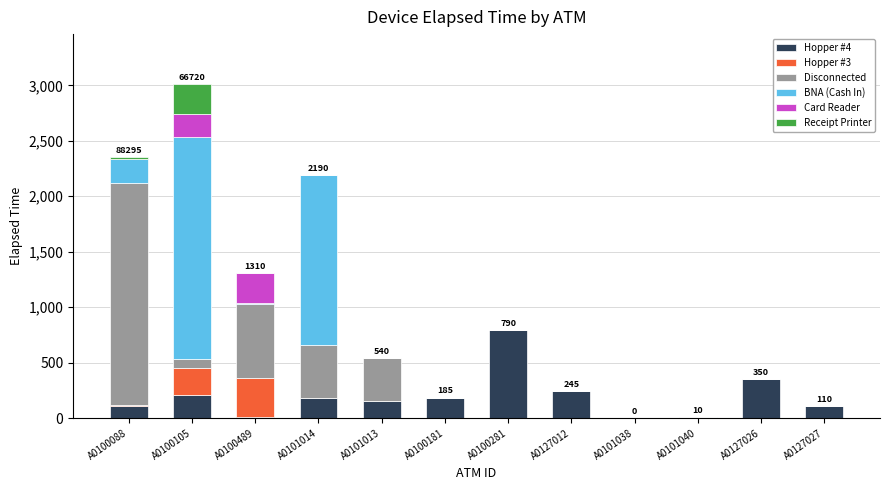

What is the total value across all series at A0101014?

2190